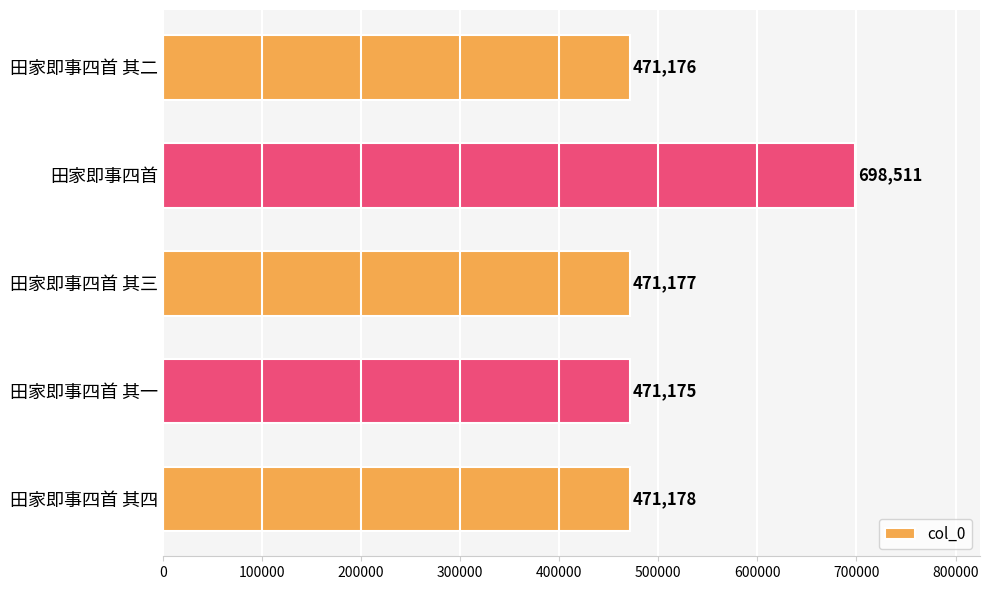

Rank the categories by value from lowest to highest.

田家即事四首 其一, 田家即事四首 其二, 田家即事四首 其三, 田家即事四首 其四, 田家即事四首